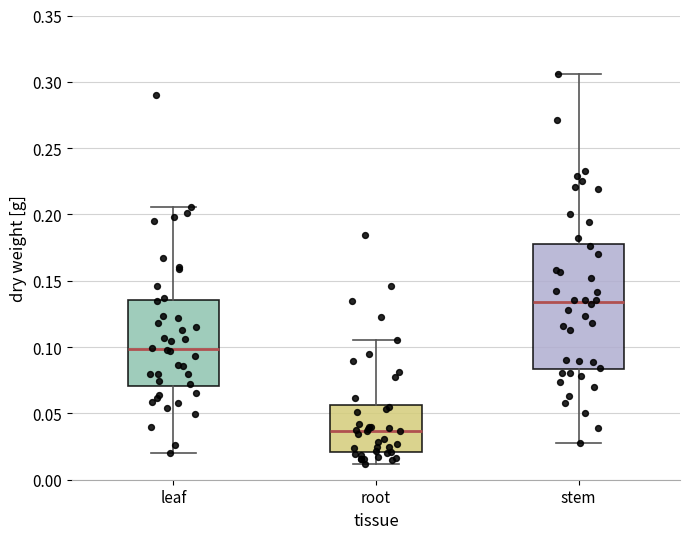

Which box's median line is the highest?

stem